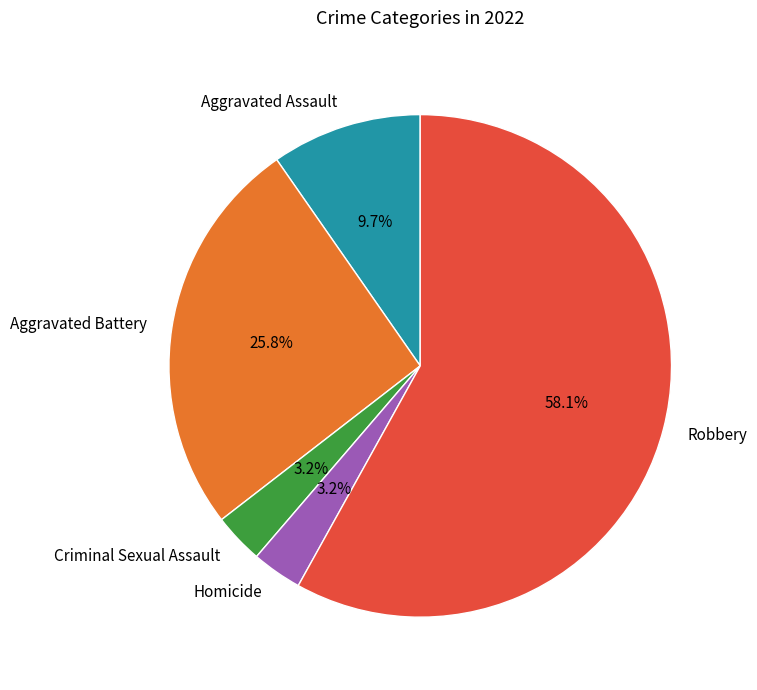

How much of the chart is everything except Aggravated Battery?

74.2%